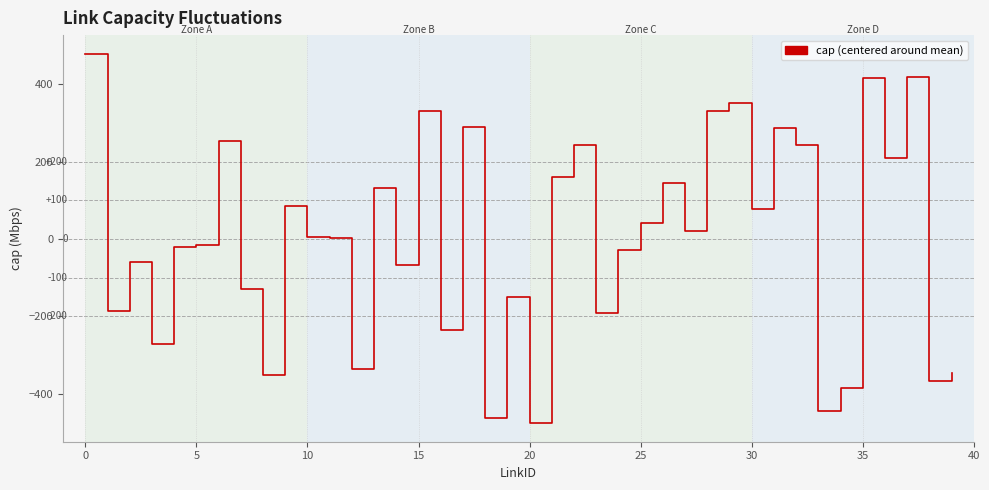

What is the smallest value displayed?

-476.4